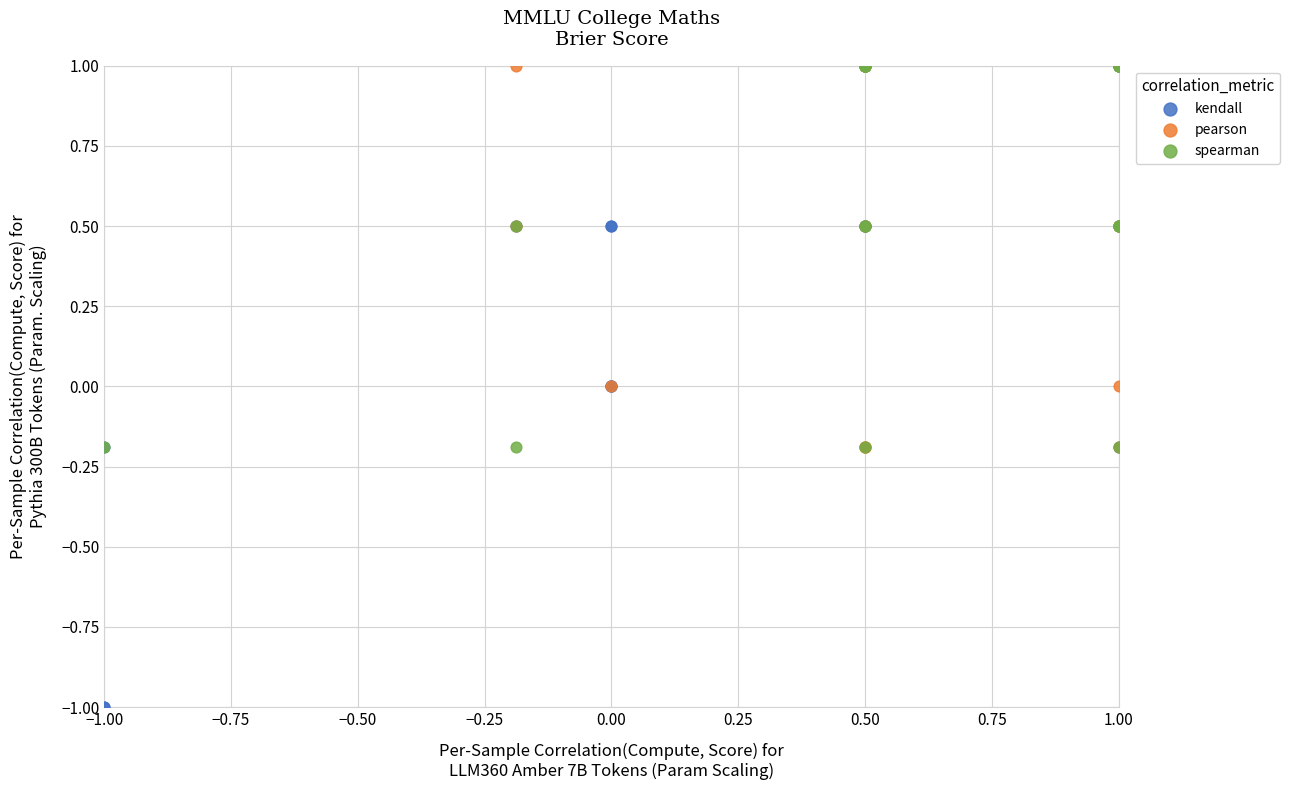

Which series reaches the minimum Y coordinate?

kendall